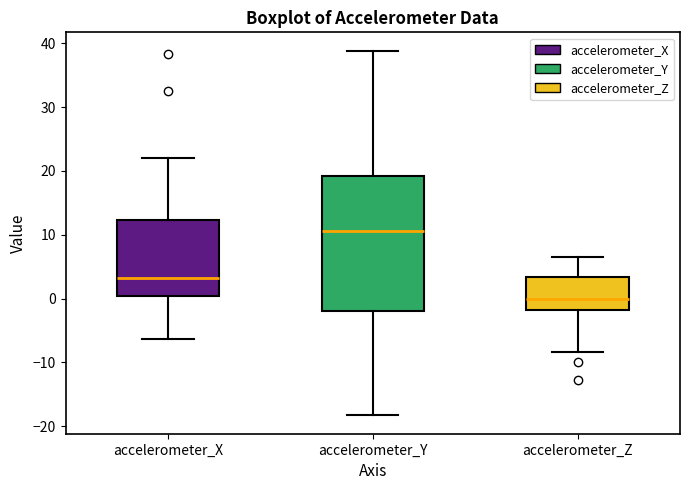

Which box's median line is the highest?

accelerometer_Y